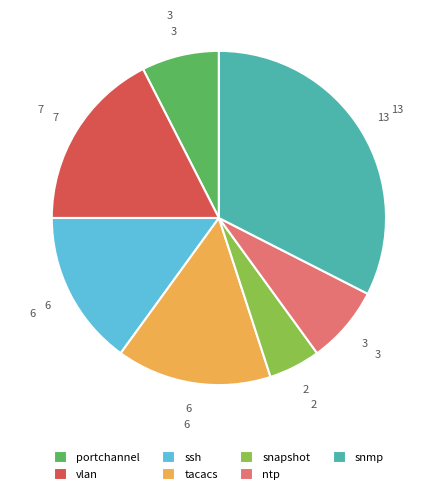

Between tacacs and portchannel, which is larger?

tacacs